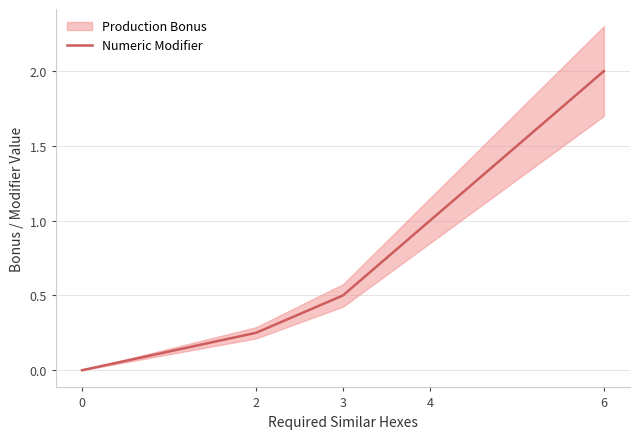

True or false: the data has more than 0 interior local peaks.

False